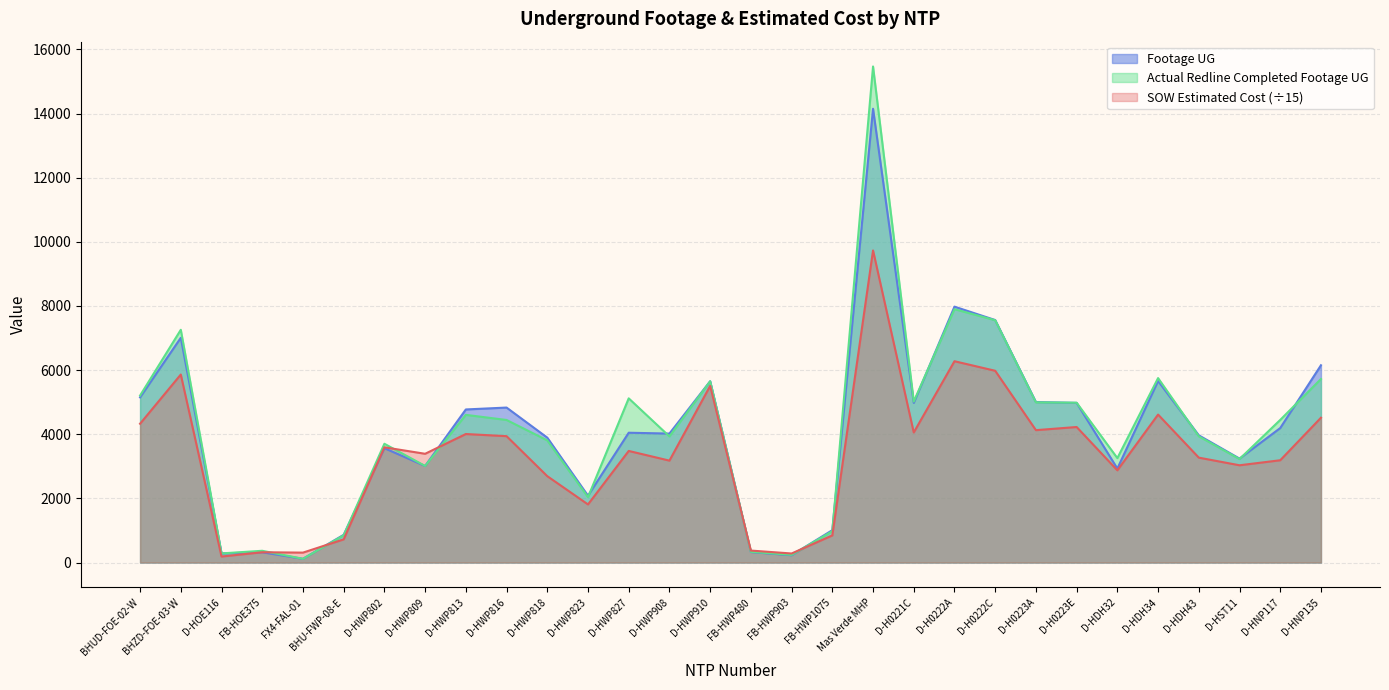

Is it true that Actual Redline Completed Footage UG equals 5120.0 at D-HWP827?

True